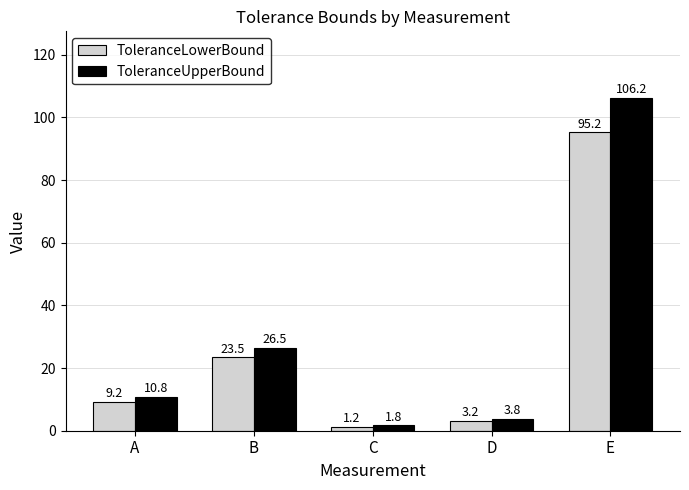

What is the average value of the ToleranceLowerBound series?

26.5